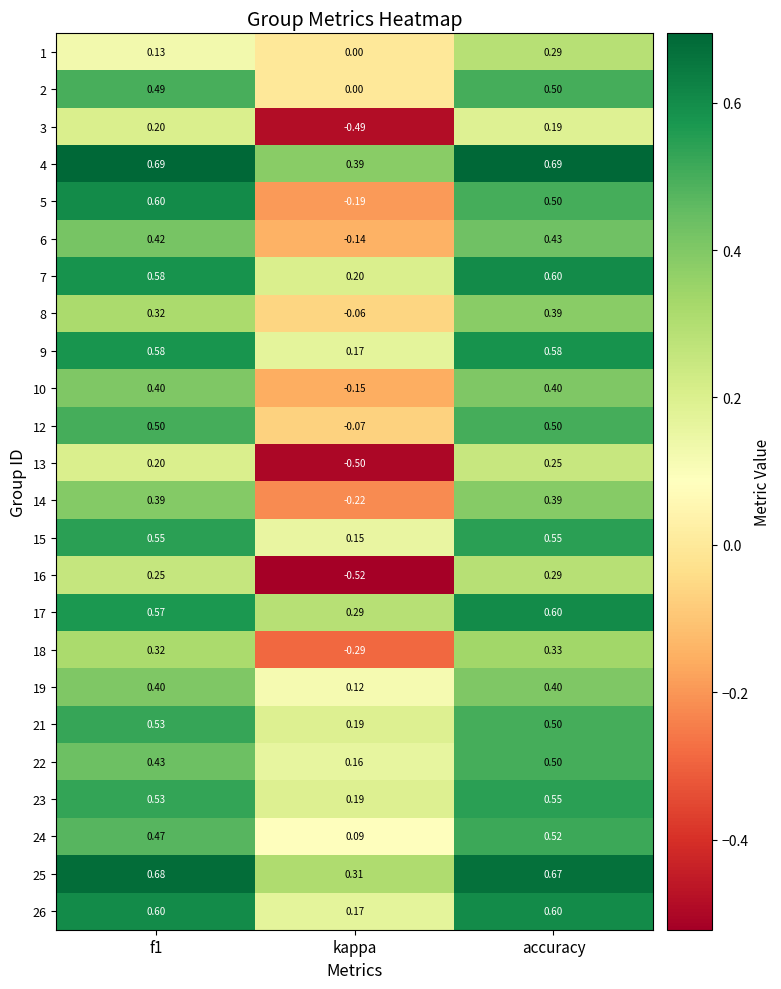

Is the value of 9 at f1 greater than the value of 2 at kappa?

Yes